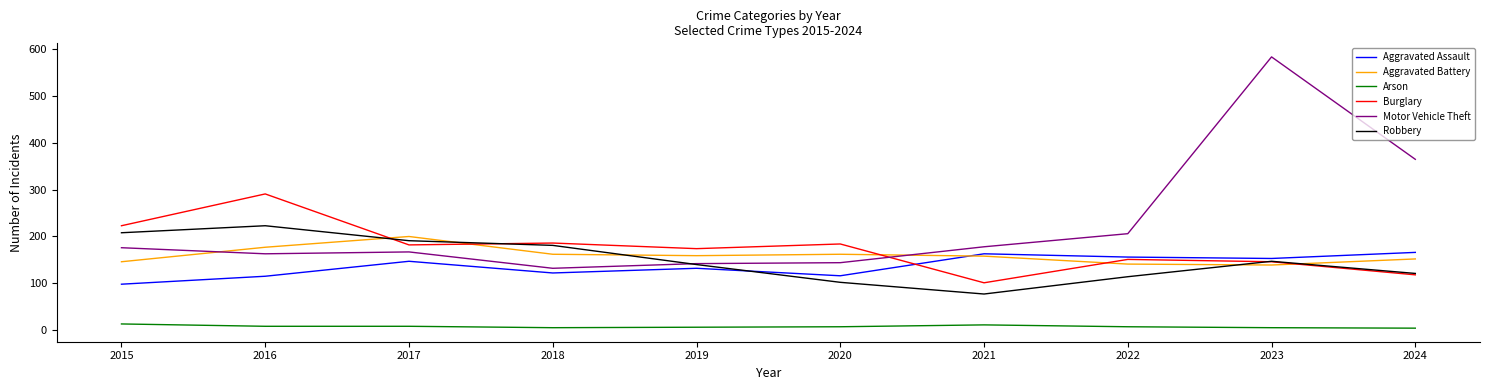

The Burglary series shows 223 at 2015. True or false?

True